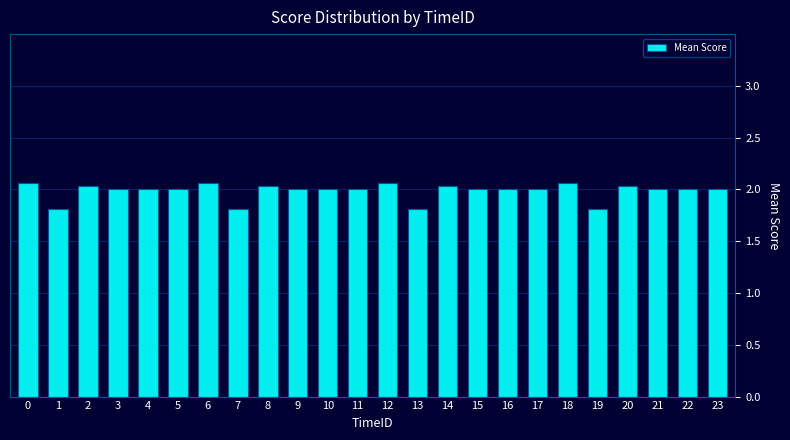

What is the average value?

2.0